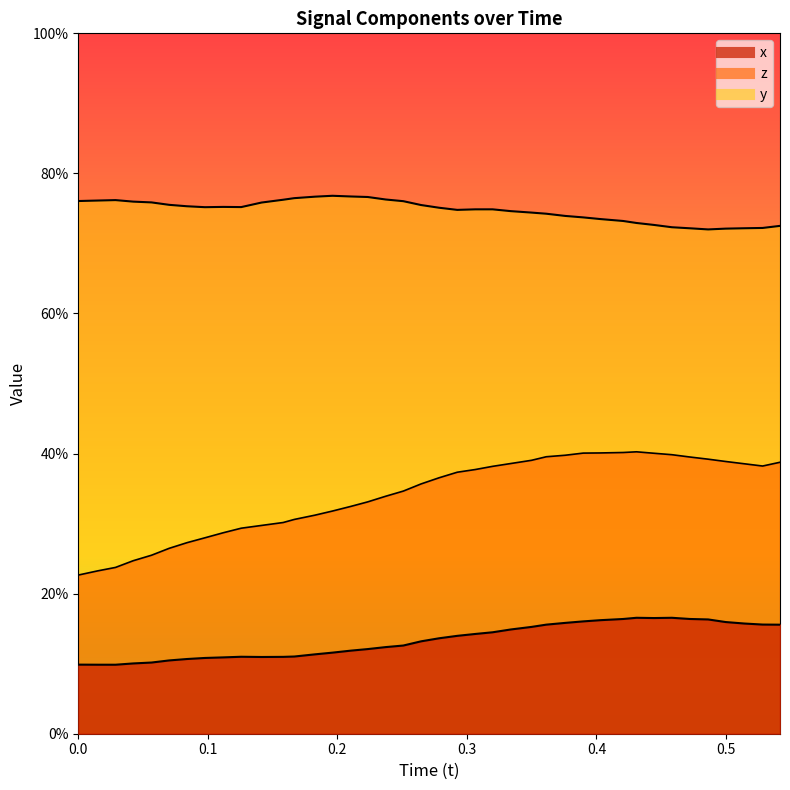

What is the difference between the maximum and second lowest values in the x series?

0.1